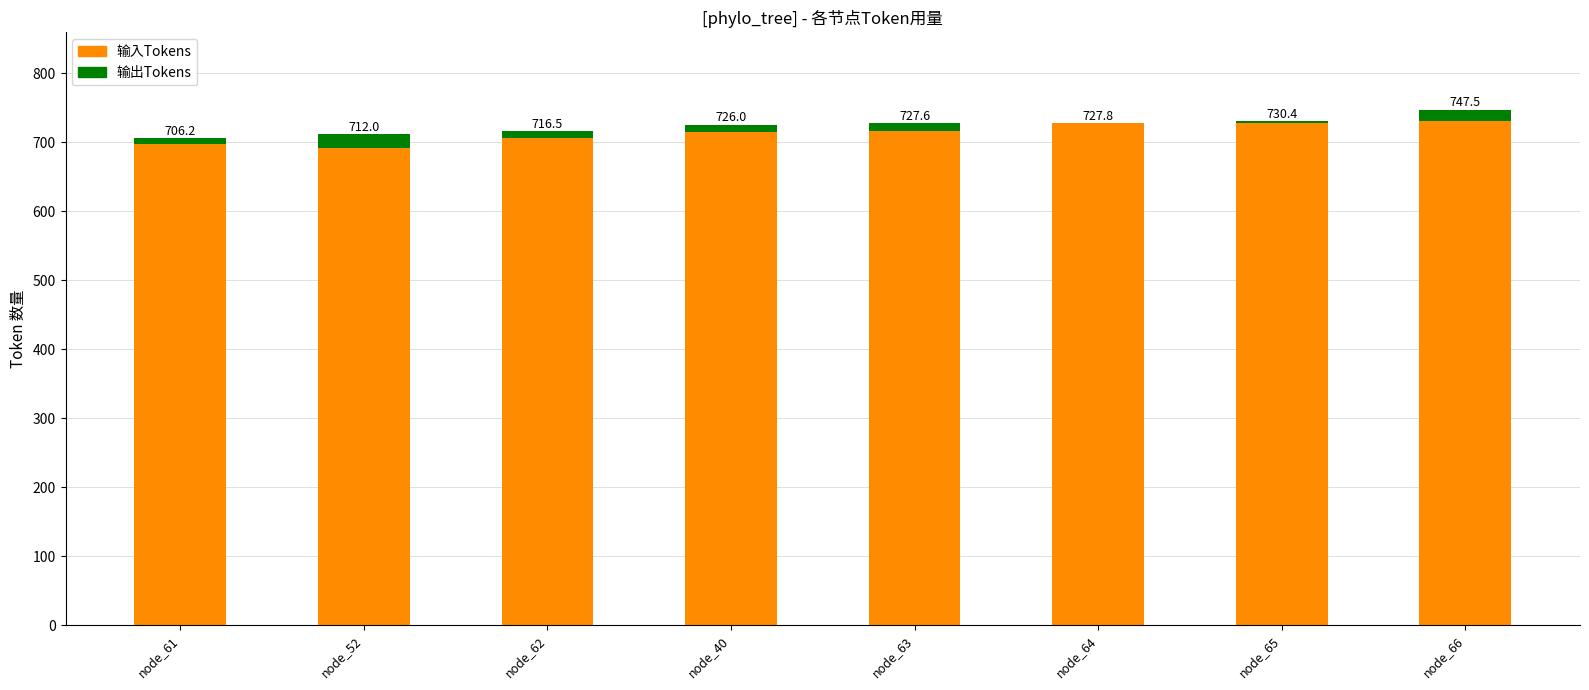

What is the sum of the 输入Tokens values at node_63 and node_61?

1413.9